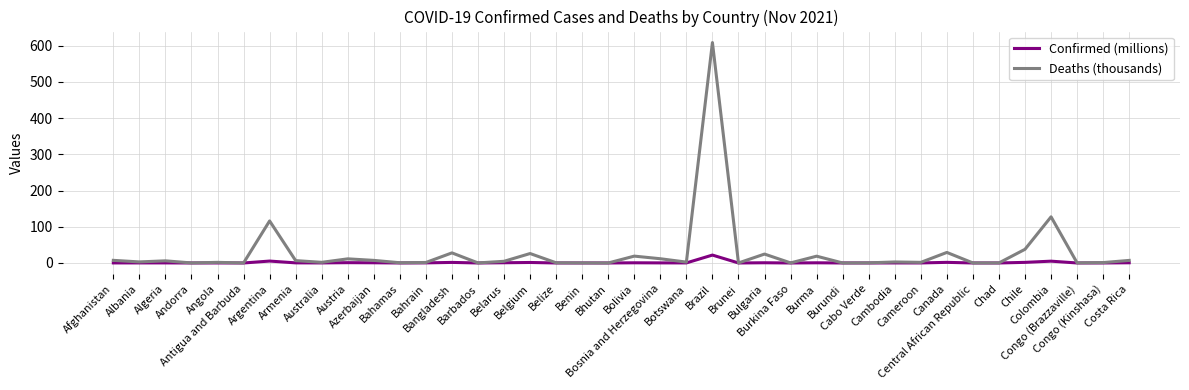

What is the maximum value shown in the chart?

608.2